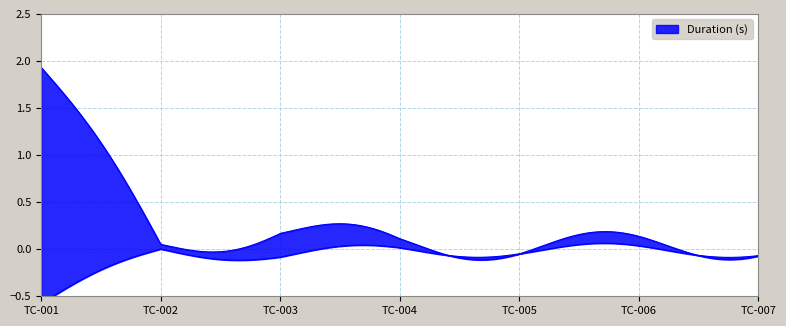

What is the average value?

0.3